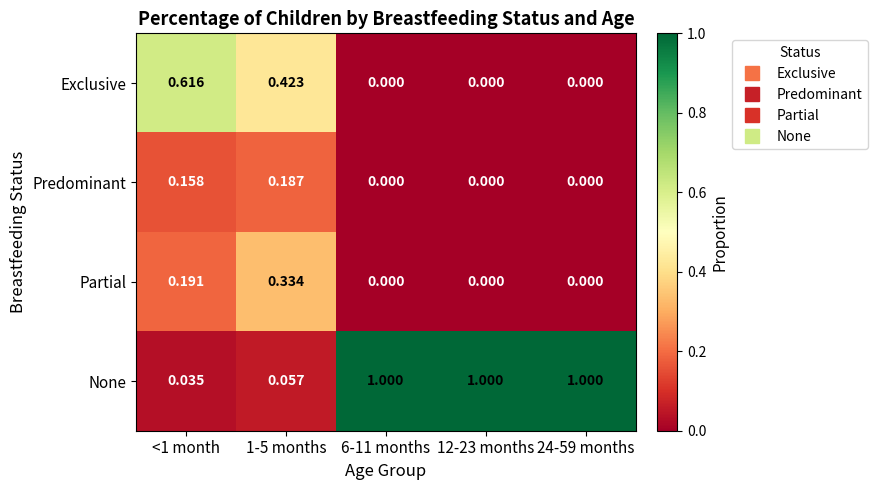

What is the spread (max minus min) of values at 6-11 months?

1.0